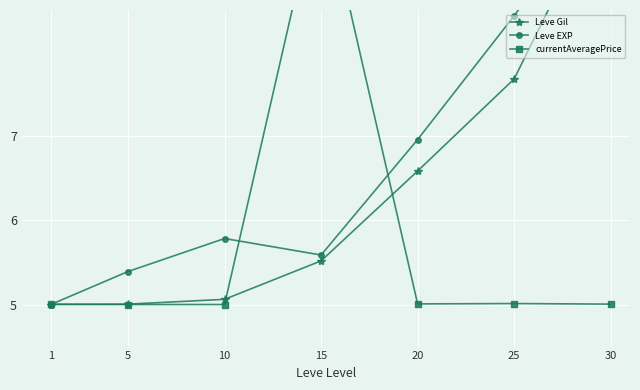

Between 5 and 25, which series saw the biggest shift?

Leve EXP